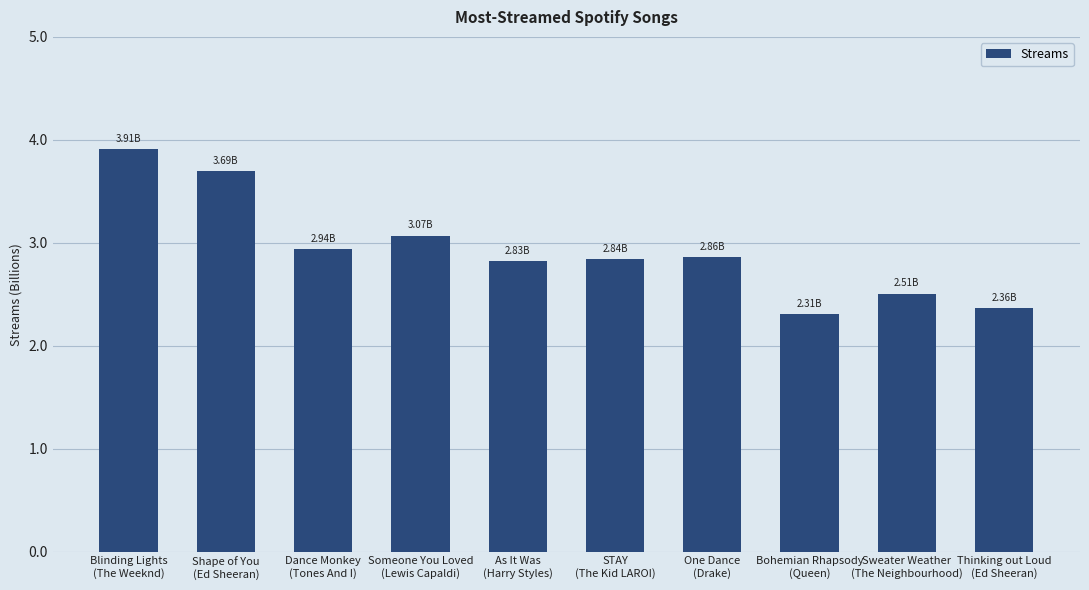

What is the label of the 2nd bar from the right?

Sweater Weather
(The Neighbourhood)